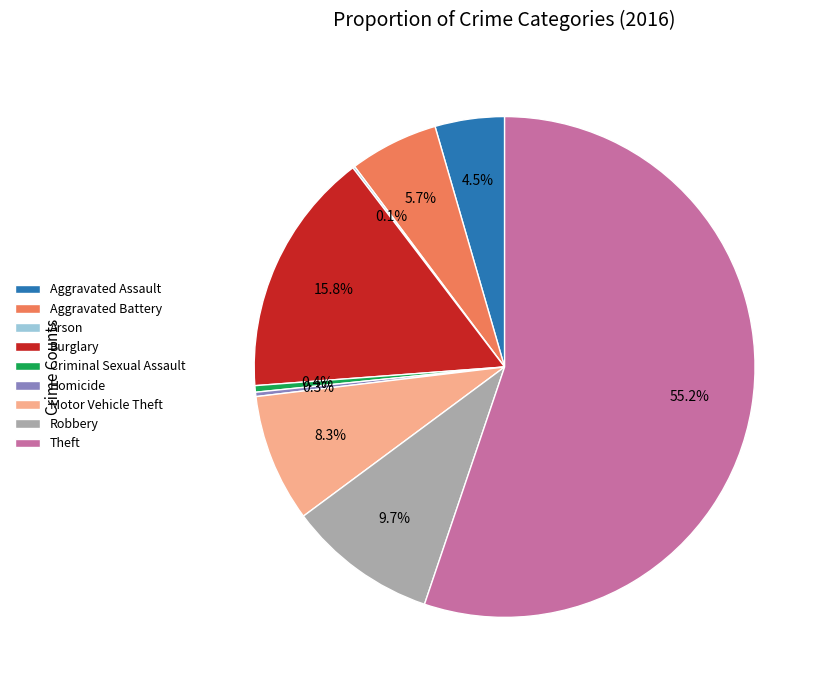

Is there any slice that represents more than half of the pie?

Yes